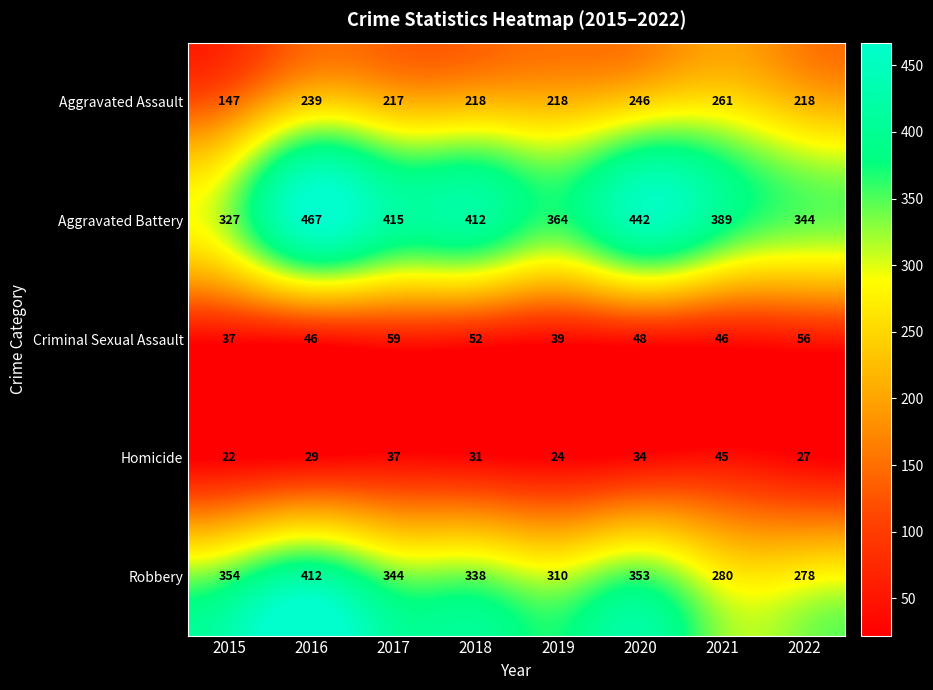

Is it true that Homicide equals 29 at 2016?

True